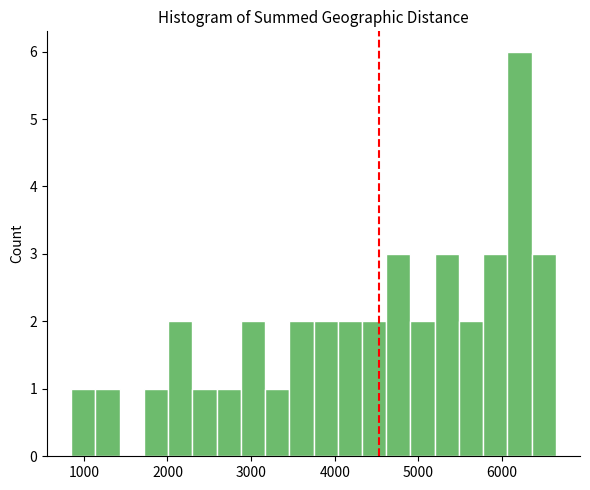

Read against the x-axis, roughly where is the centre of the tallest bar?

6200